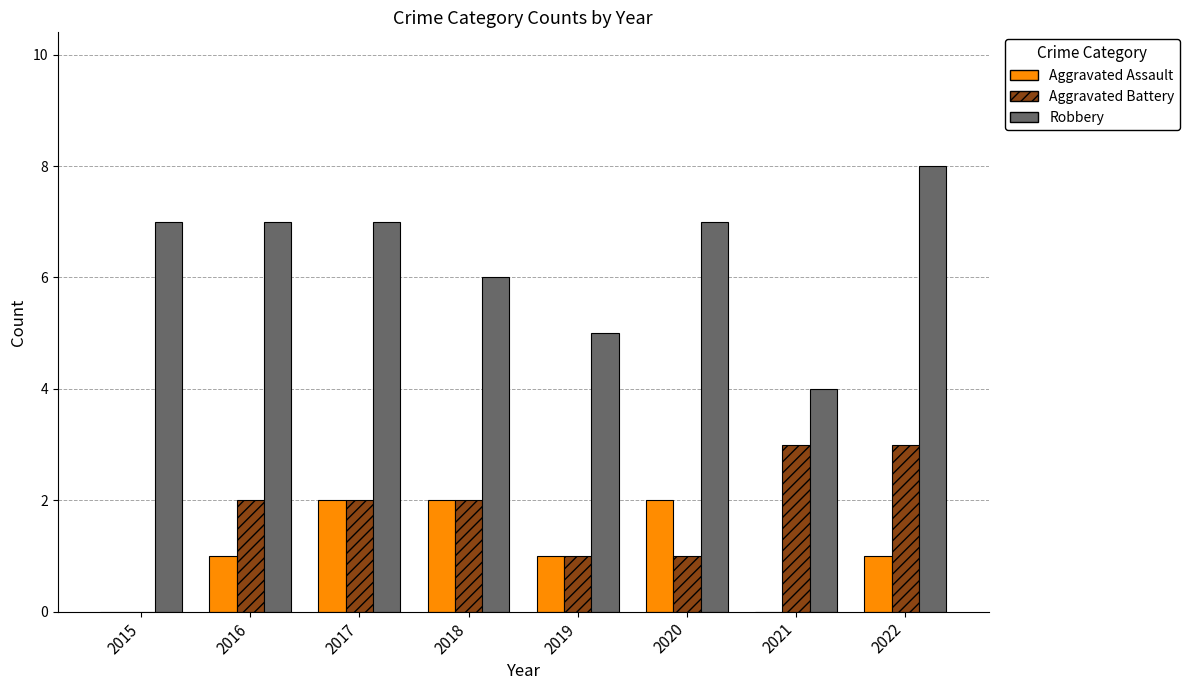

What is the sum of all Aggravated Battery values?

14